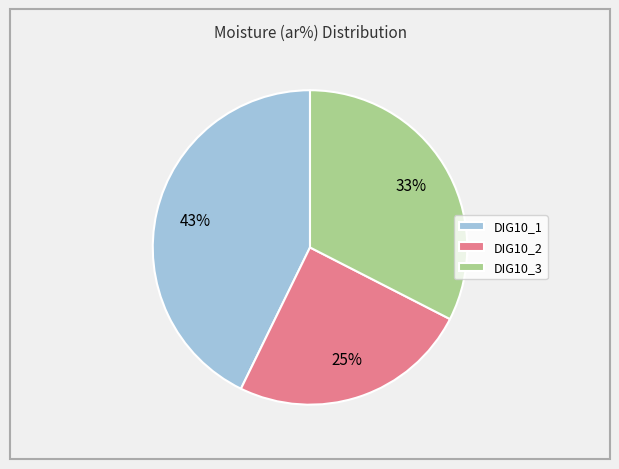

Does DIG10_3 represent more than half of the total?

No